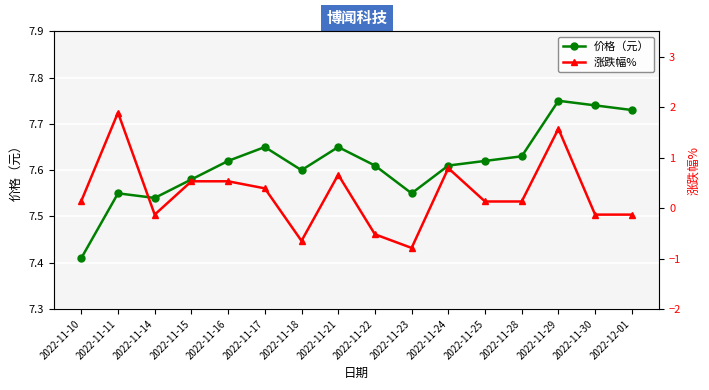

What is the spread (max minus min) of values at 2022-11-22?

8.1